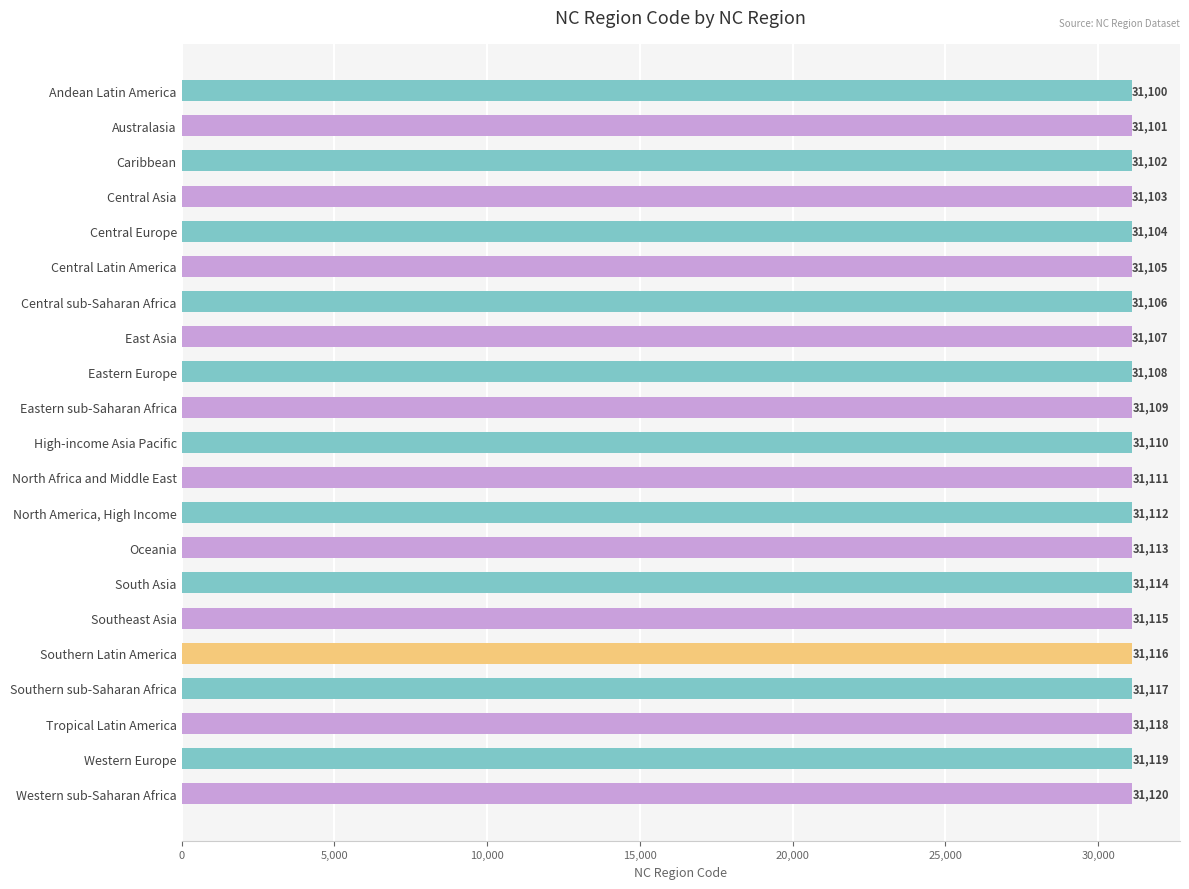

Rank the categories by value from lowest to highest.

Andean Latin America, Australasia, Caribbean, Central Asia, Central Europe, Central Latin America, Central sub-Saharan Africa, East Asia, Eastern Europe, Eastern sub-Saharan Africa, High-income Asia Pacific, North Africa and Middle East, North America, High Income, Oceania, South Asia, Southeast Asia, Southern Latin America, Southern sub-Saharan Africa, Tropical Latin America, Western Europe, Western sub-Saharan Africa